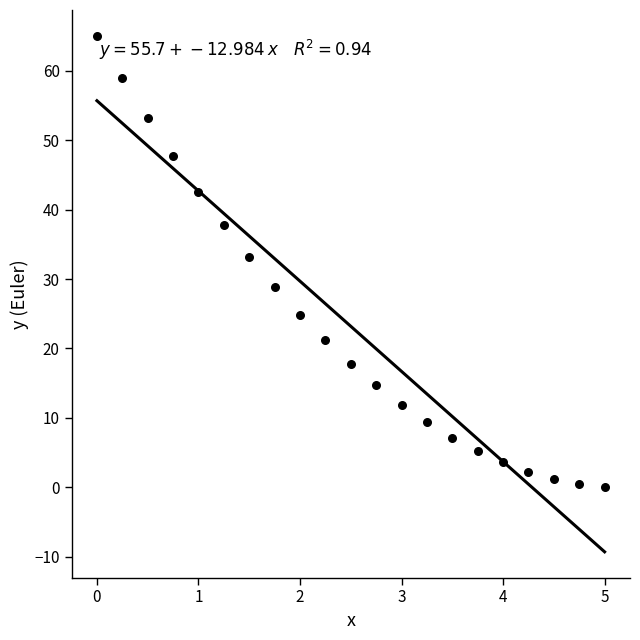

What is the range of Y values (max minus min)?

64.9